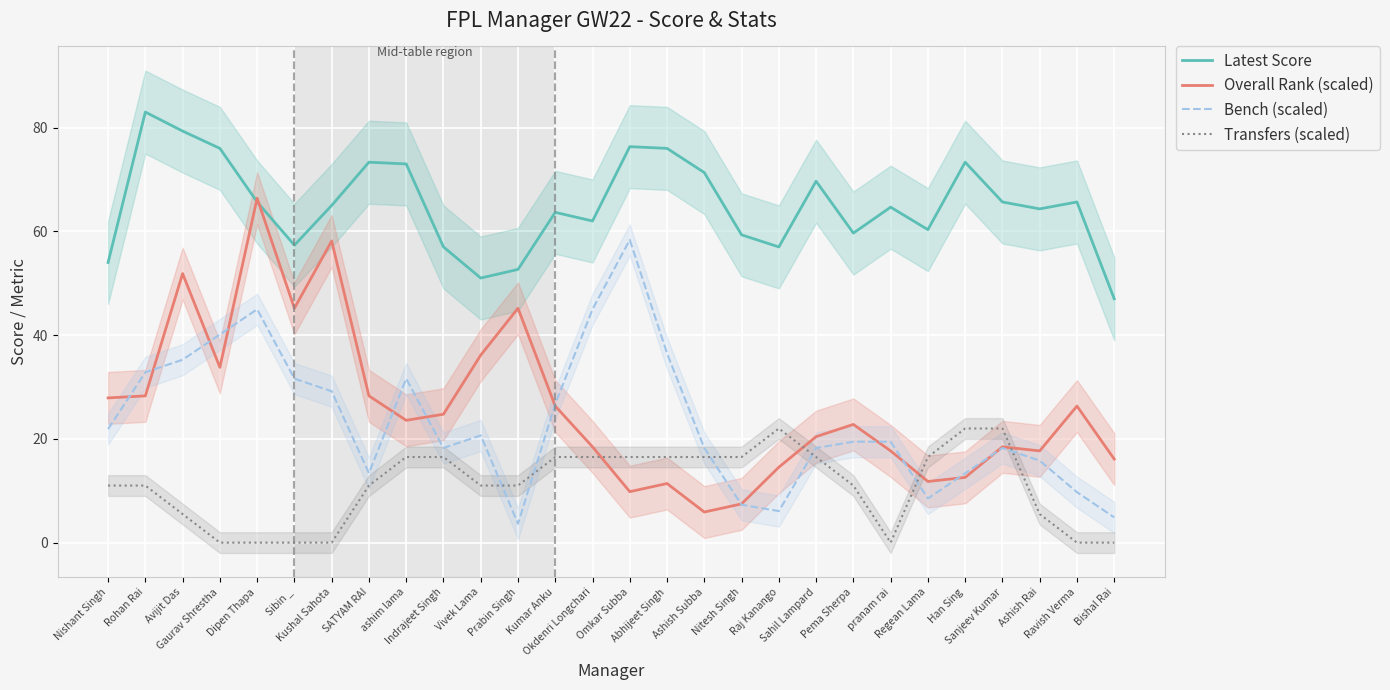

The Overall Rank (scaled) series shows 66.4 at Dipen Thapa. True or false?

True